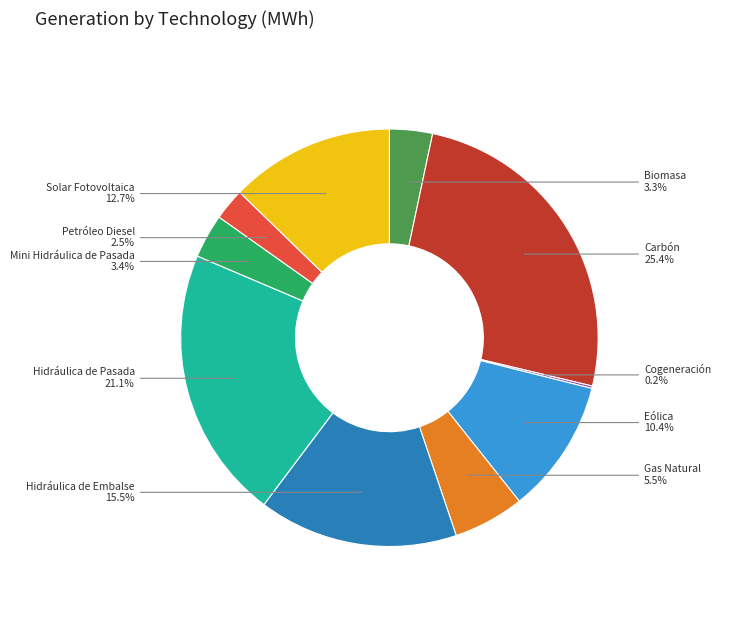

Does any single category account for the majority?

No